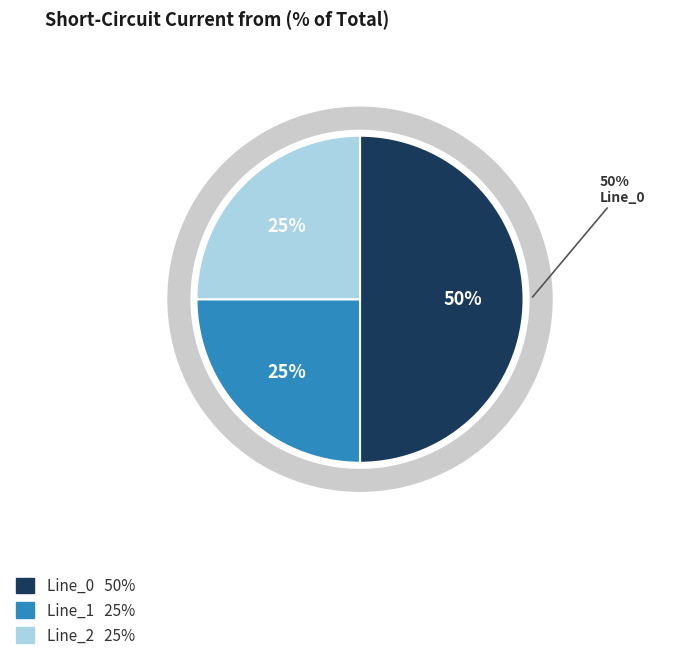

What percentage is the Line_2 slice, to the nearest percent?

25%